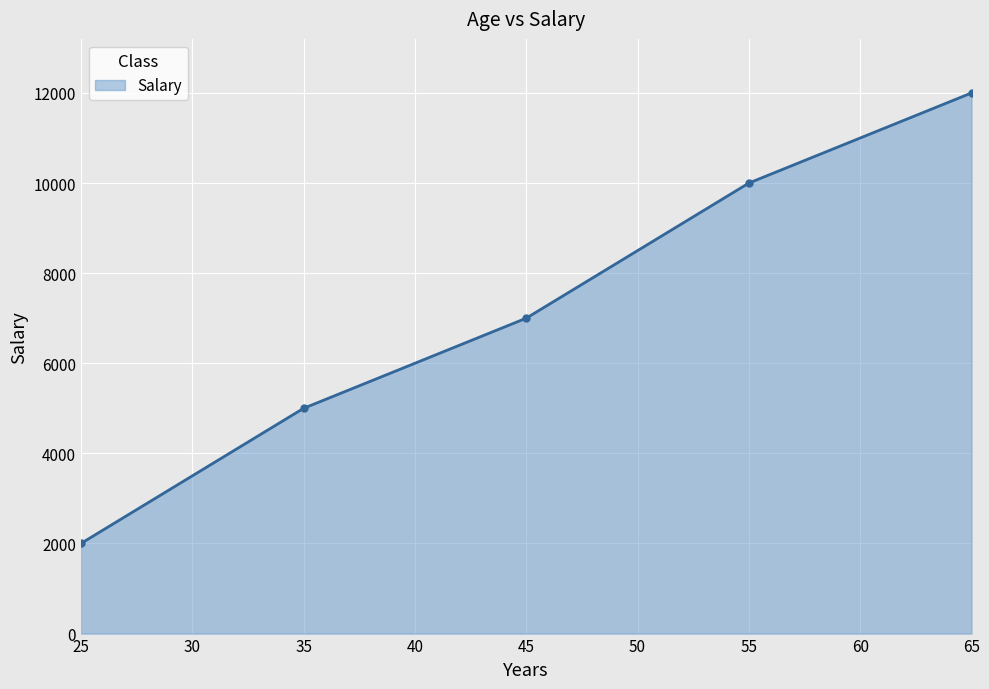

Rank the categories by value from highest to lowest.

65, 55, 45, 35, 25